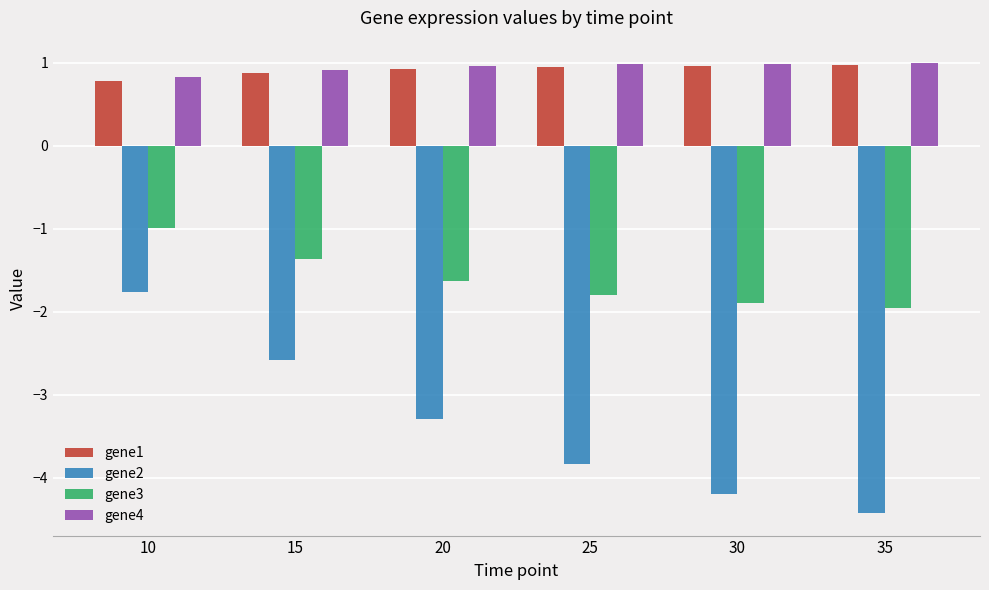

At which label is gene3 closest to -1?

10